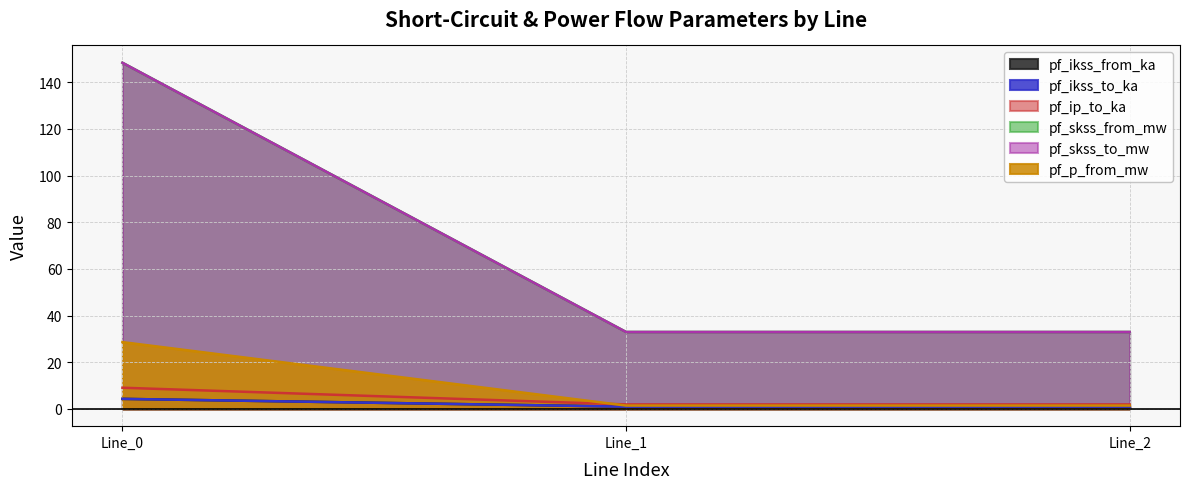

Is it true that pf_skss_from_mw equals 232.0 at Line_0?

False